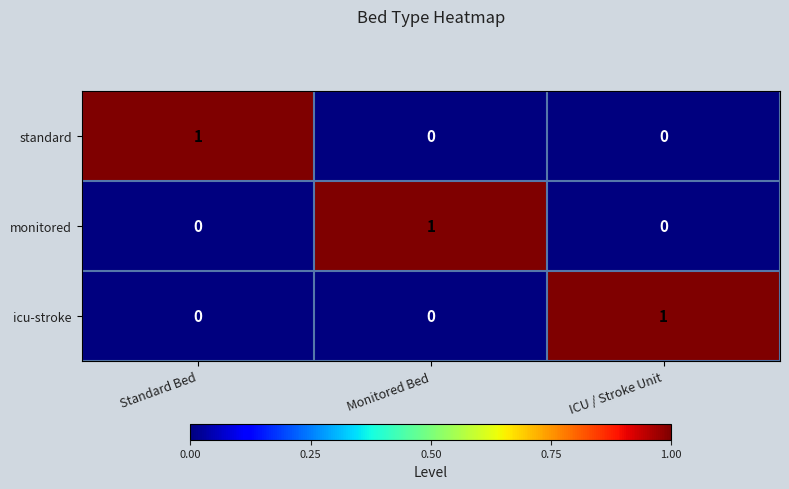

Is the value of standard at Standard Bed greater than the value of icu-stroke at Monitored Bed?

Yes